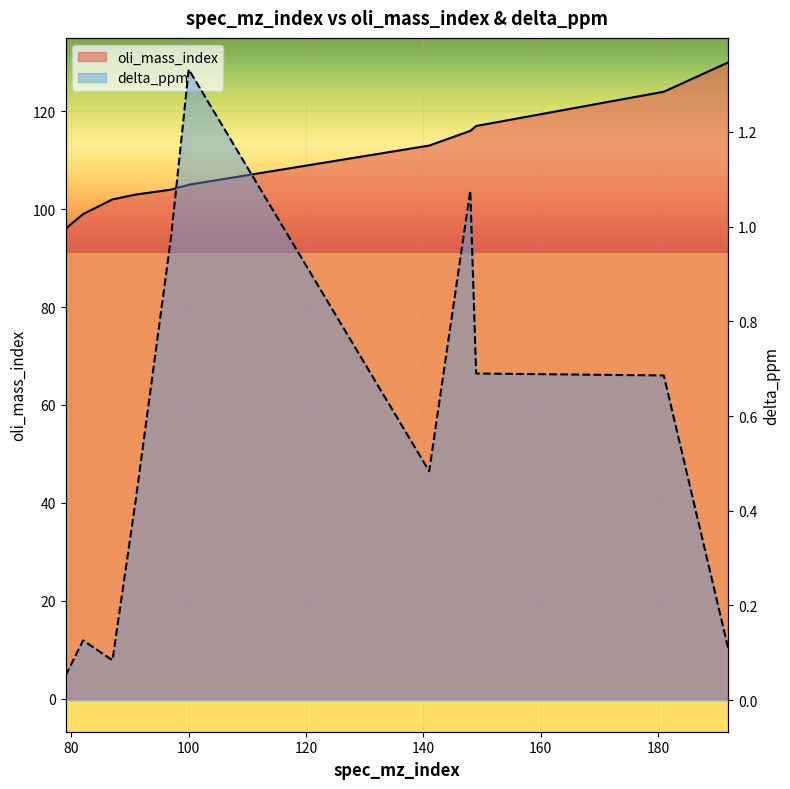

What is the minimum value for delta_ppm?

0.1